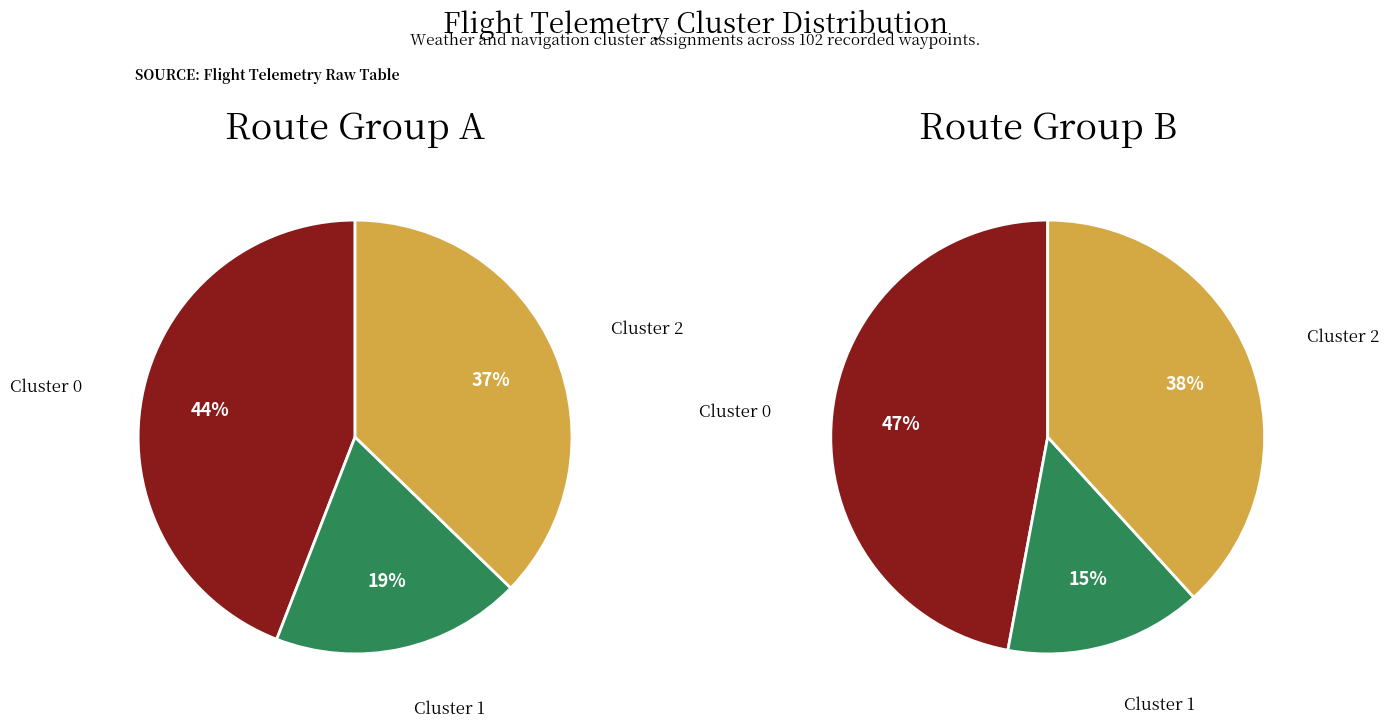

Count the number of slices in the pie.

3